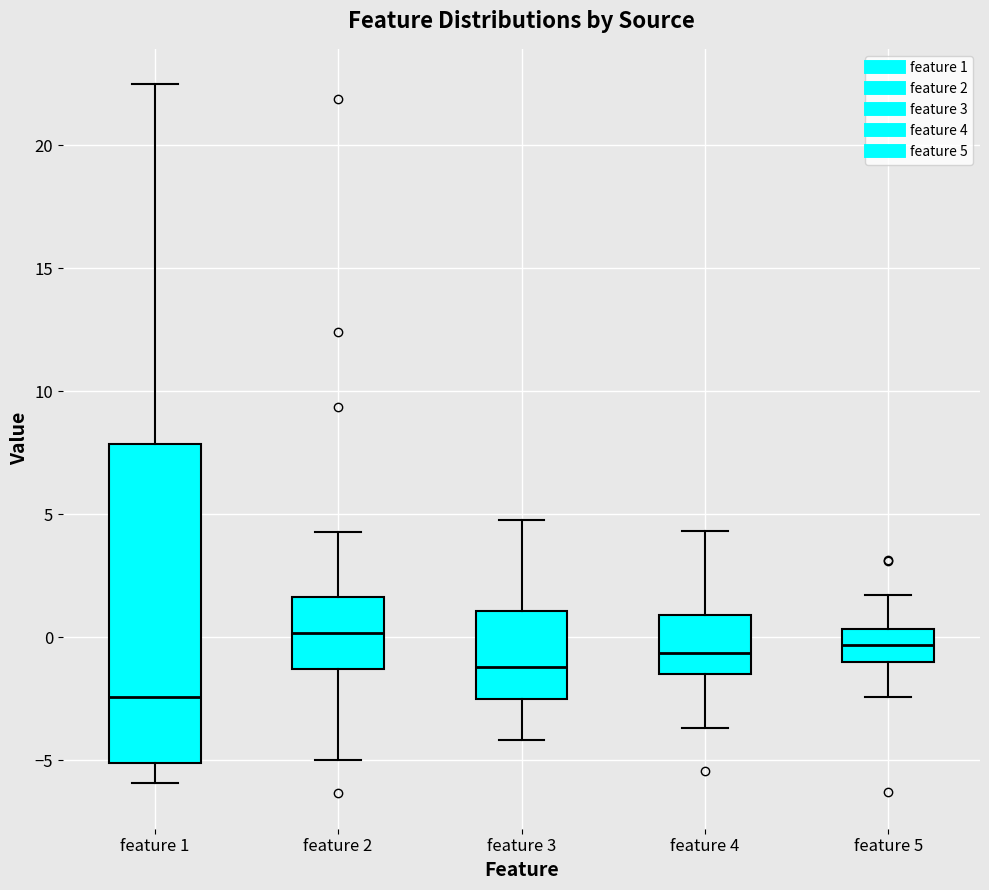

Which box is the tallest, from its lower edge to its upper edge?

feature 1